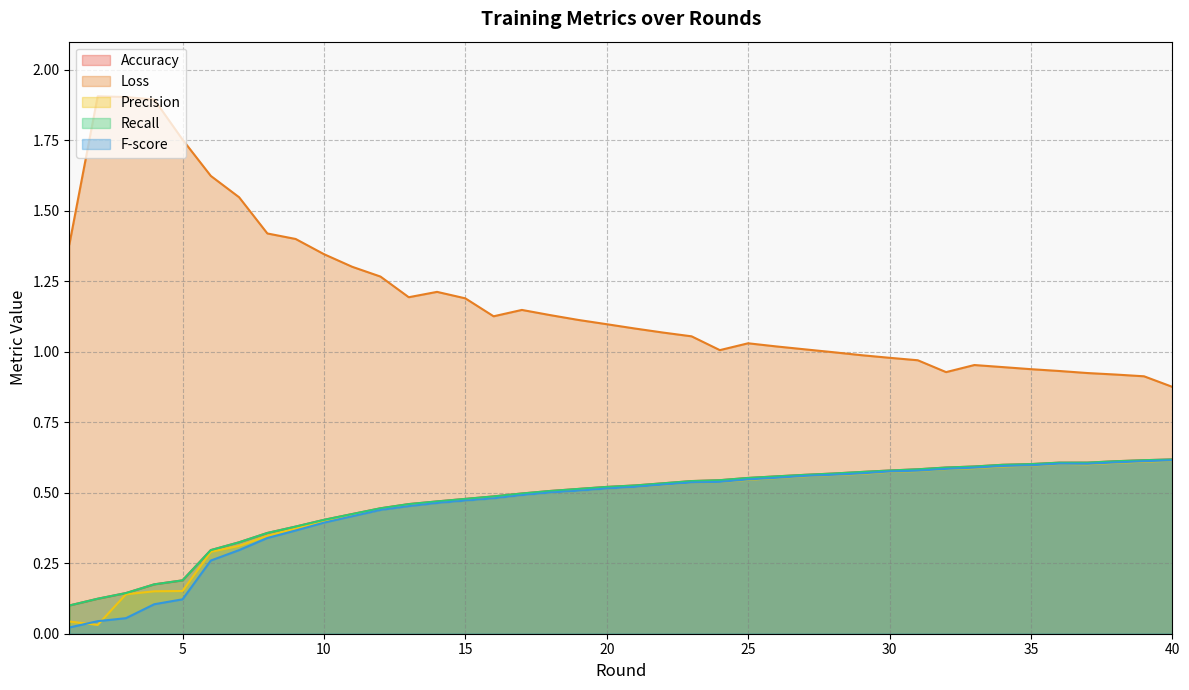

True or false: Recall has a value of 0.2 at 30.

False